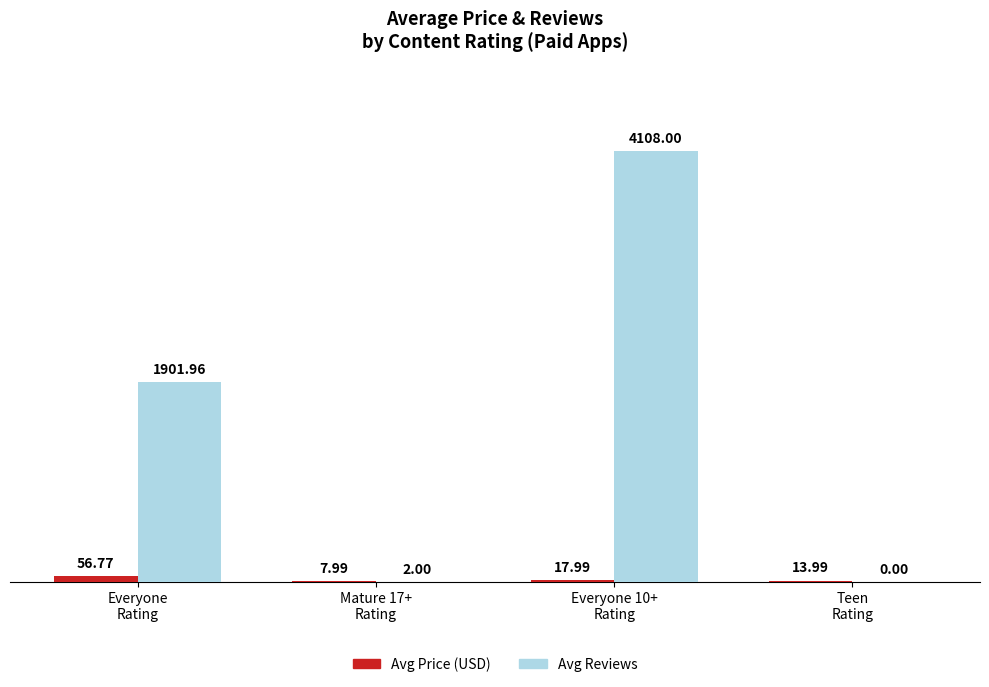

At which label does Avg Price (USD) reach its peak?

Everyone
Rating